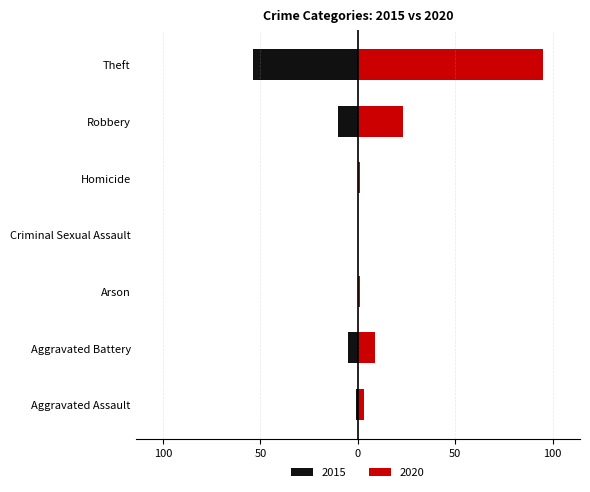

How many groups of bars are there?

7